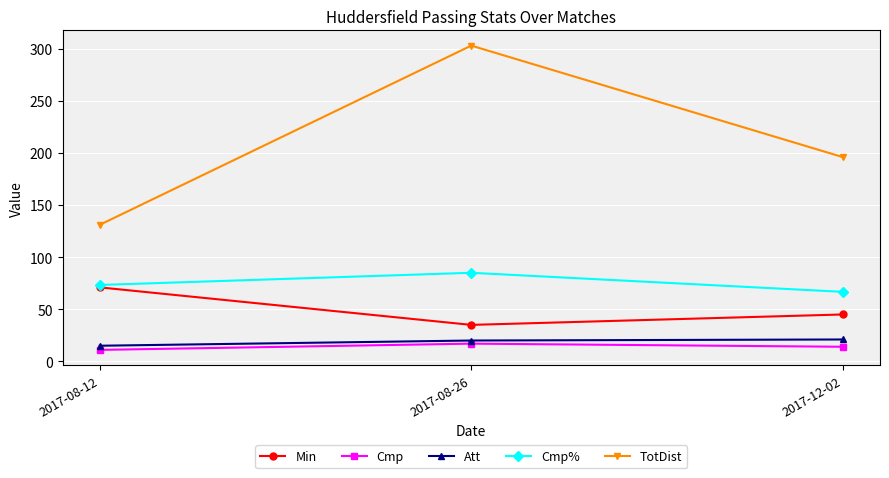

What is the value of the Cmp point at the 3rd from the left?

14.0